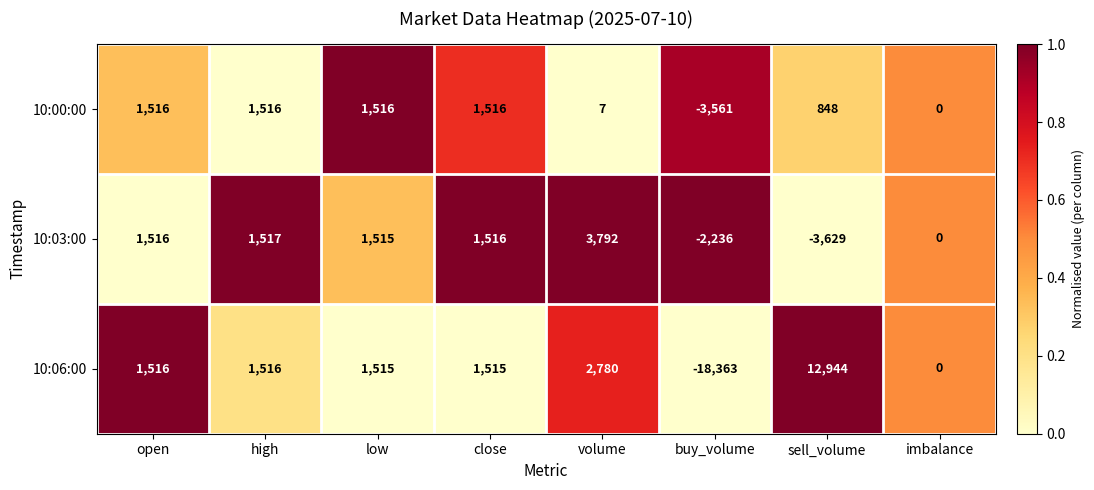

At which label is 10:03:00 closest to 81?

imbalance